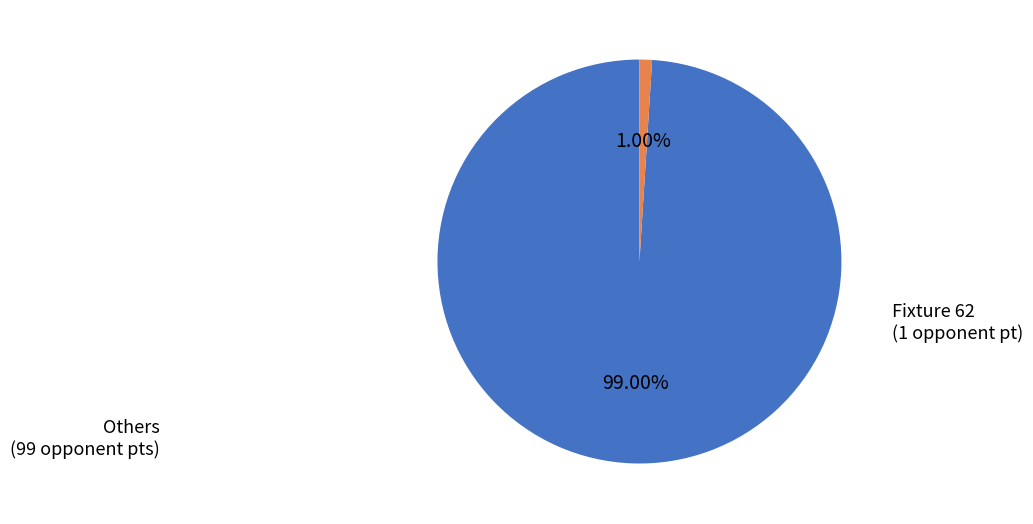

Is there any slice that represents more than half of the pie?

Yes